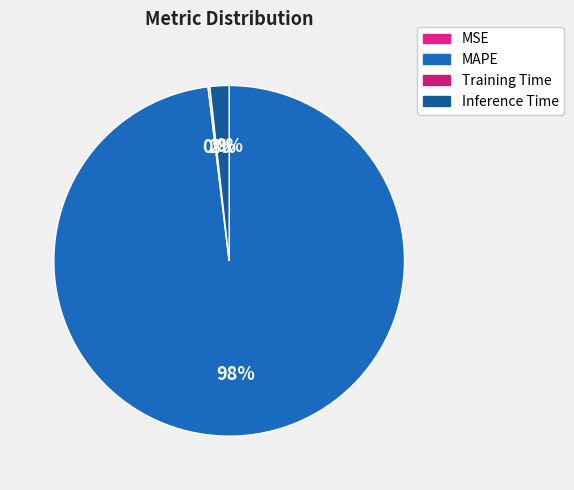

What is the change in value from MAPE to Training Time?

-53.2